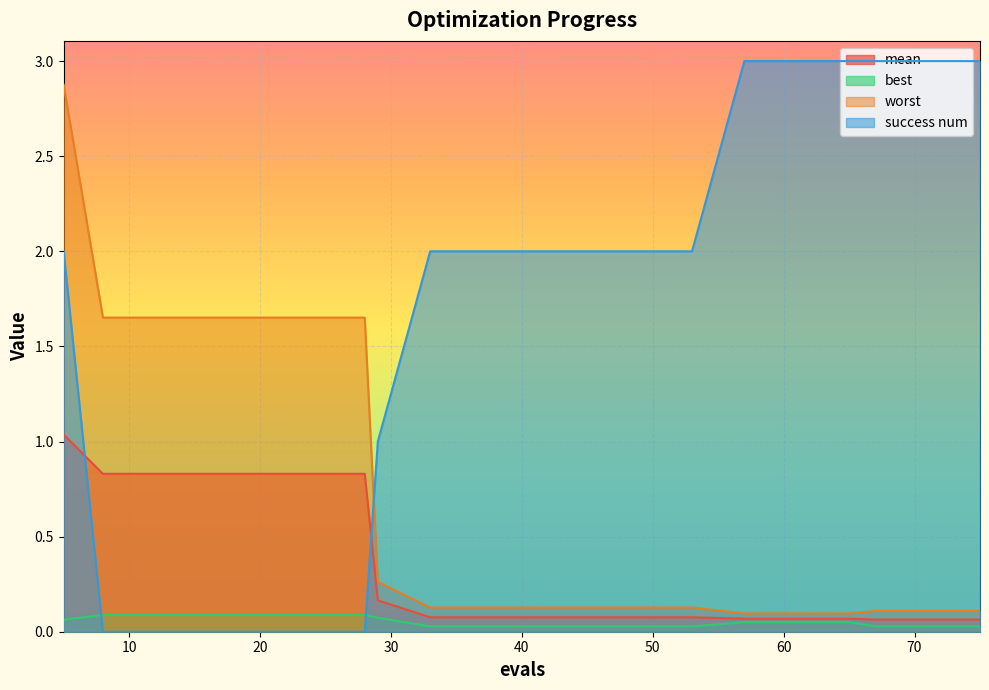

What is the difference between the maximum and second lowest values in the best series?

0.1